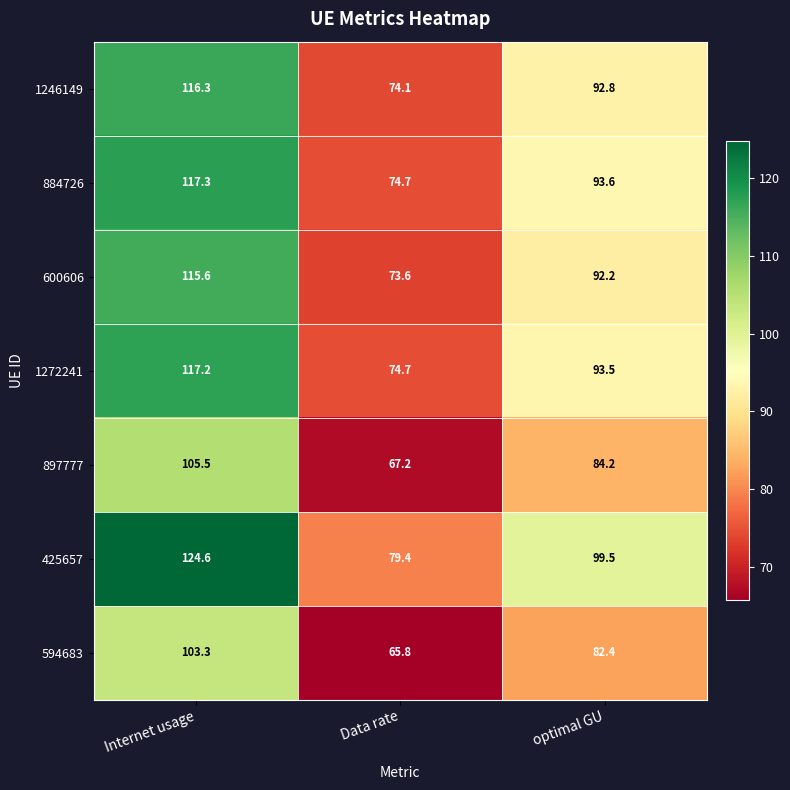

Which series has the largest range (max minus min)?

425657